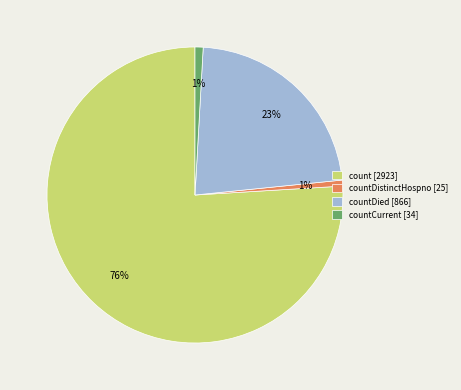

Is the sum of countDistinctHospno [25] and countCurrent [34] greater than half?

No